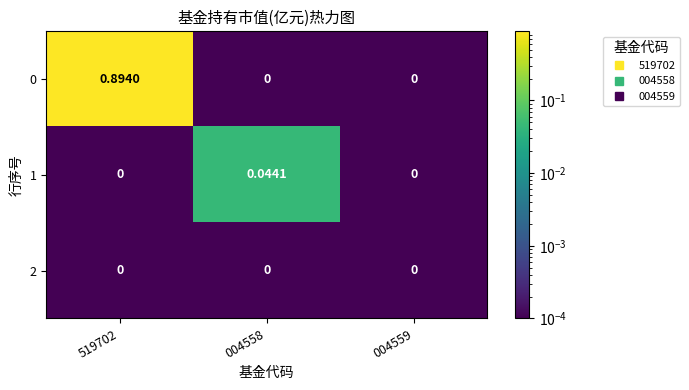

Is the value of 2 at 004558 greater than the value of 0 at 519702?

No